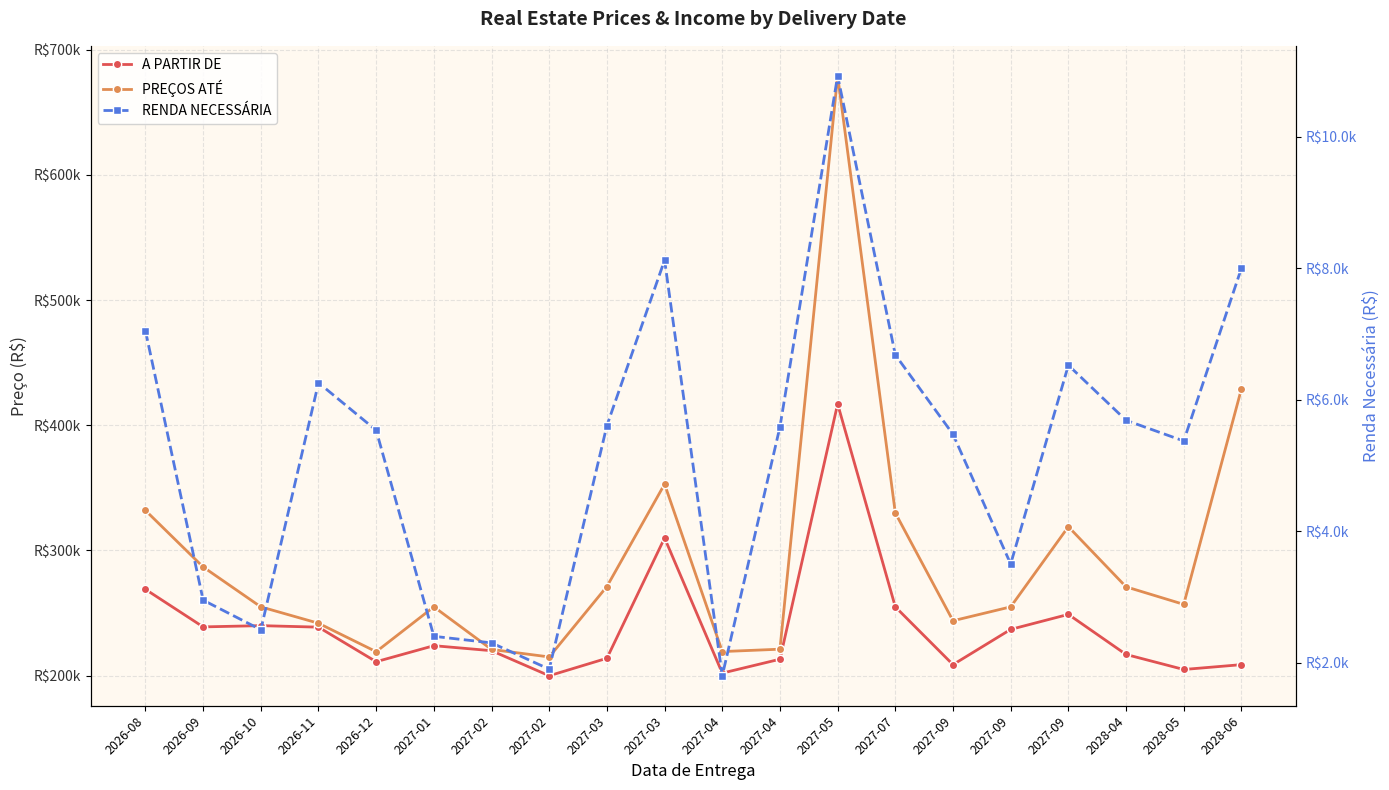

At which label does PREÇOS ATÉ reach its minimum?

2027-02